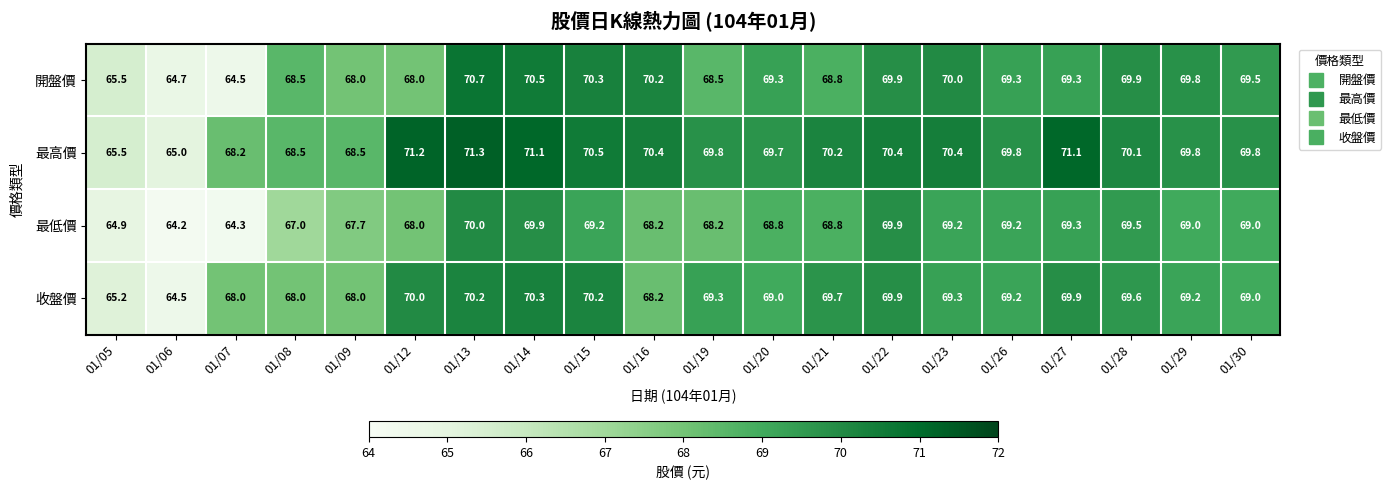

At which category is the sum across all series the highest?

01/13